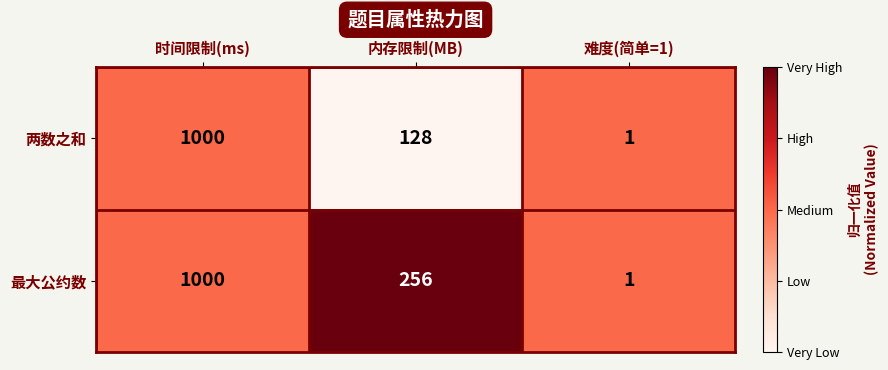

What is the sum of all 最大公约数 values?

1257